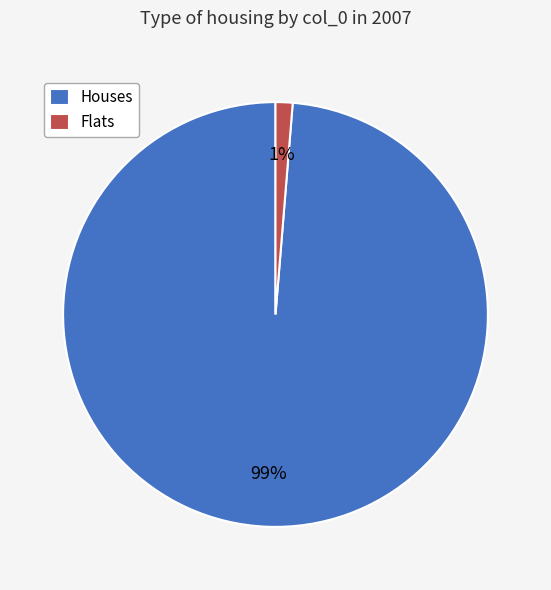

Between Houses and Flats, which is larger?

Houses